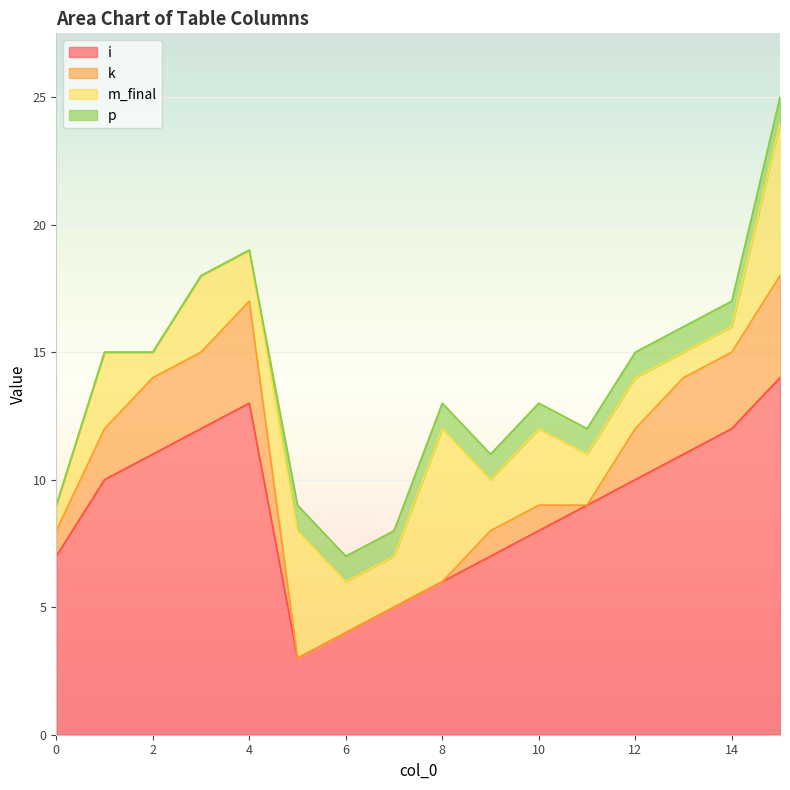

Reading left to right, extract all data points from this chart.

i: 0=7	1=10	2=11	3=12	4=13	5=3	6=4	7=5	8=6	9=7	10=8	11=9	12=10	13=11	14=12	15=14
k: 0=1	1=2	2=3	3=3	4=4	5=0	6=0	7=0	8=0	9=1	10=1	11=0	12=2	13=3	14=3	15=4
m_final: 0=1	1=3	2=1	3=3	4=2	5=5	6=2	7=2	8=6	9=2	10=3	11=2	12=2	13=1	14=1	15=6
p: 0=0	1=0	2=0	3=0	4=0	5=1	6=1	7=1	8=1	9=1	10=1	11=1	12=1	13=1	14=1	15=1